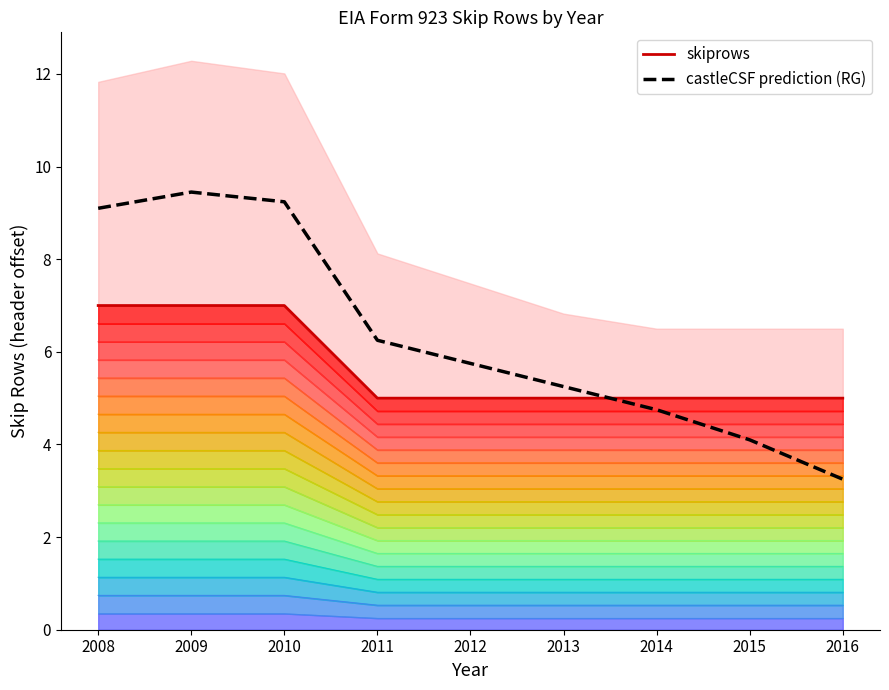

What is the sum of the castleCSF prediction (RG) values at 2012 and 2015?

9.8